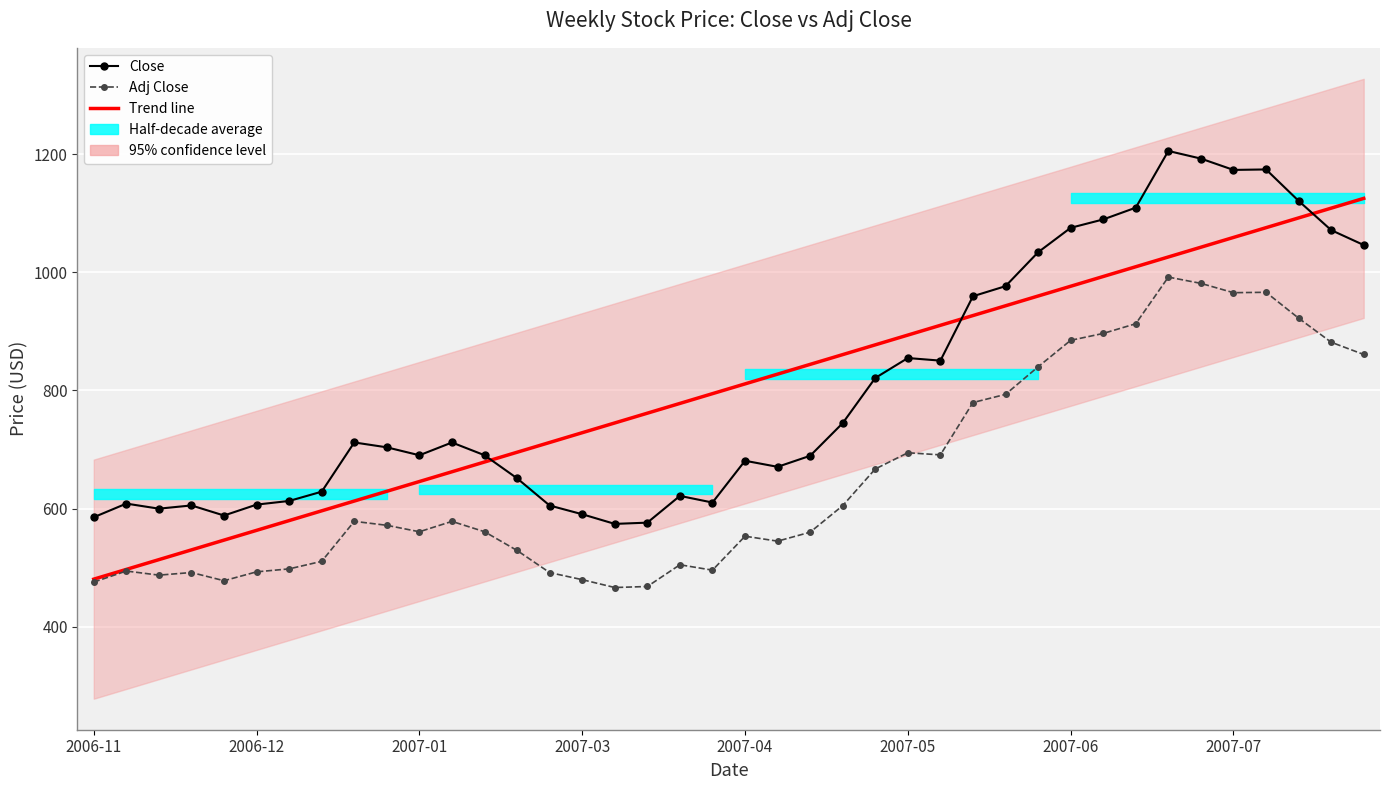

Where is Trend line nearest to the value 802?

19